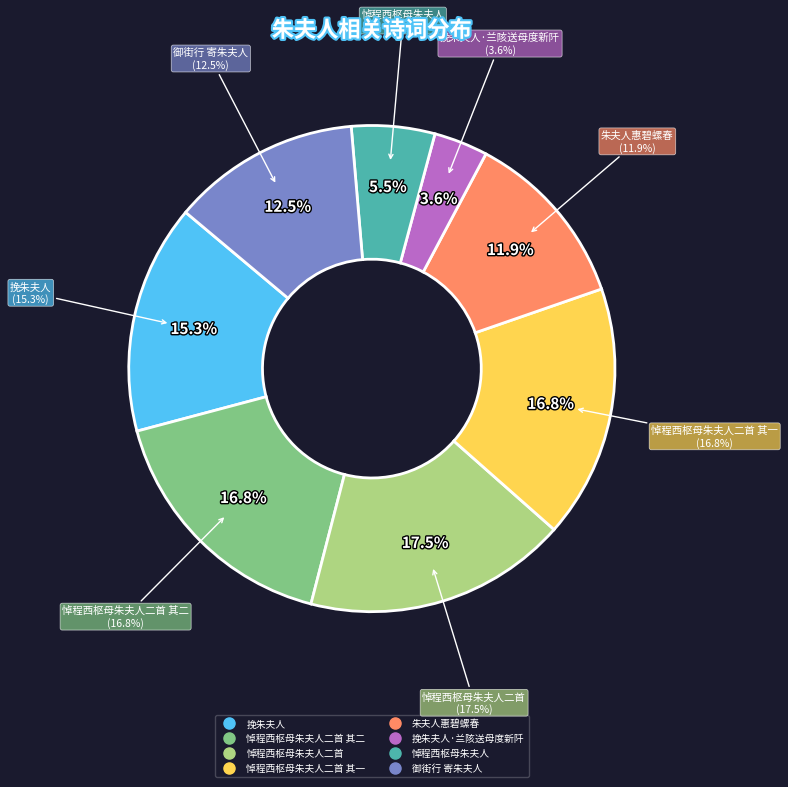

Count the number of slices in the pie.

8